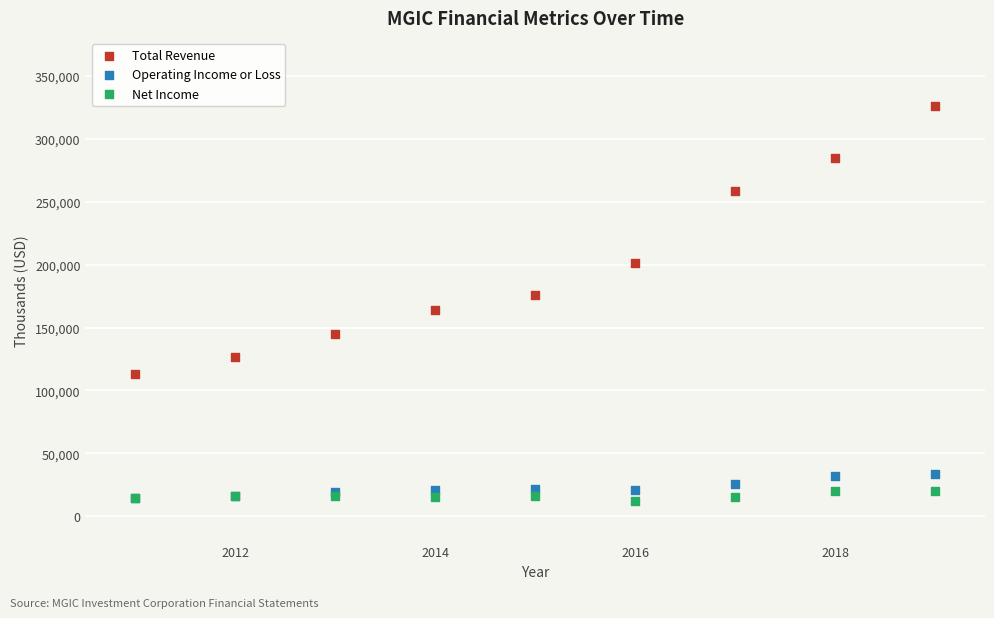

Which series has the largest Y range (max minus min)?

Total Revenue